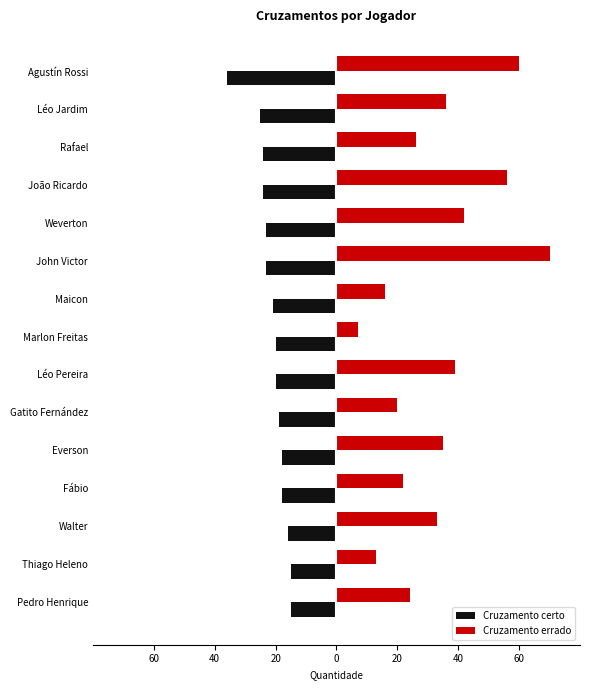

Which series has the widest spread of values?

Cruzamento errado